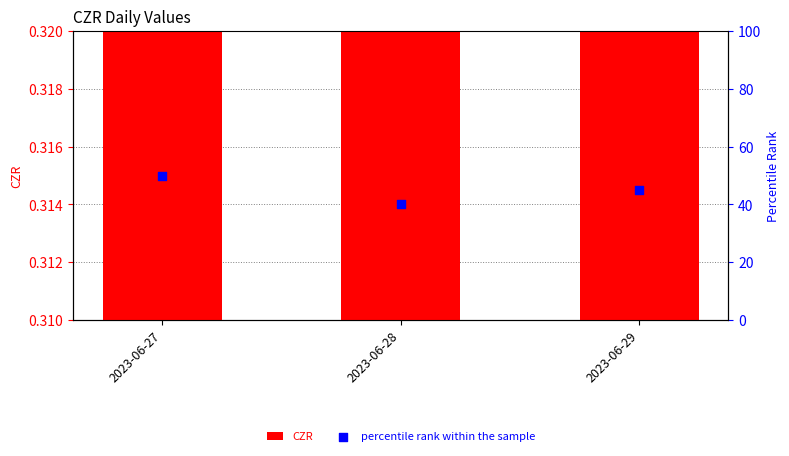

At which category is the sum across all series the highest?

2023-06-27